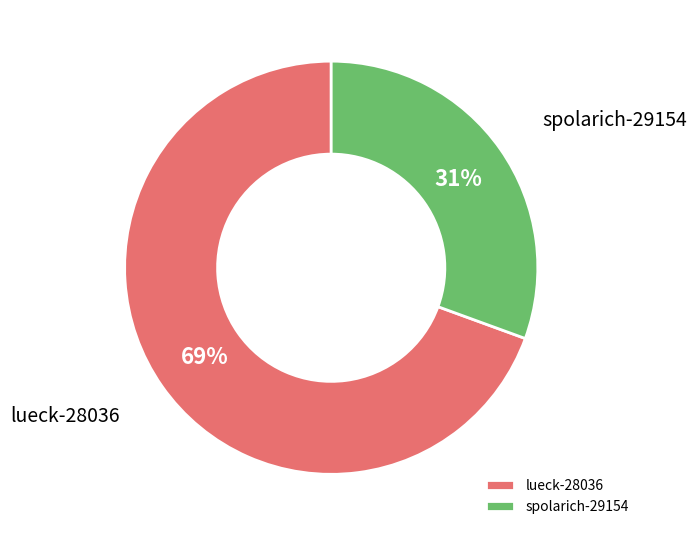

How many segments does this pie chart have?

2